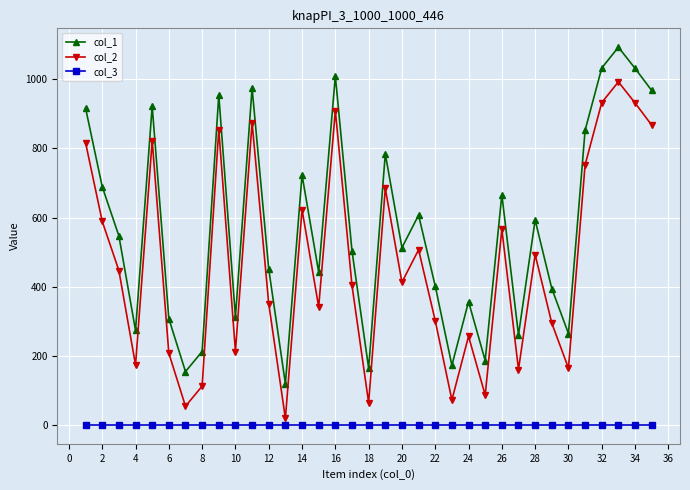

True or false: col_3 and col_1 cross at least once.

False